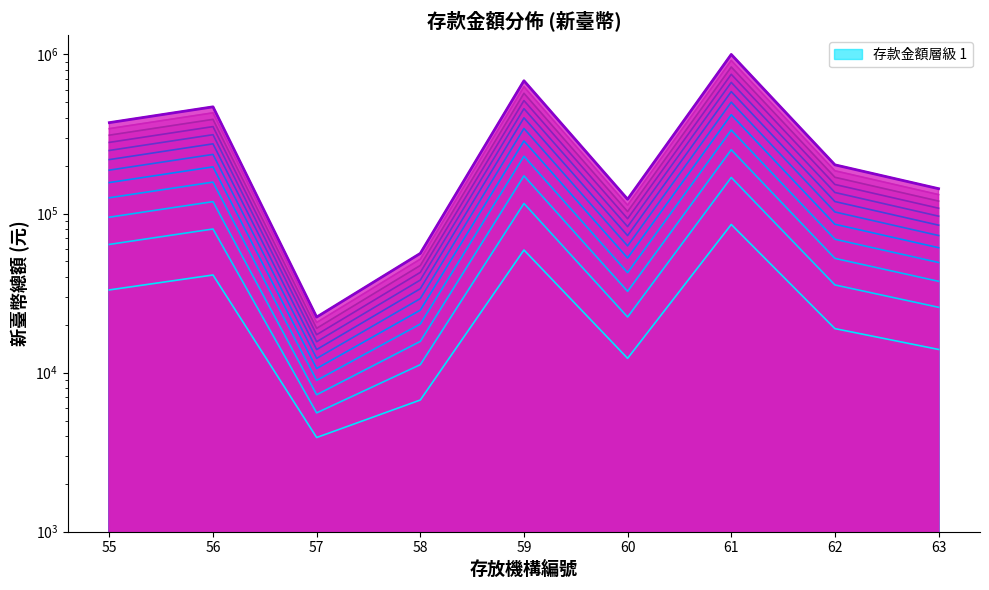

The chart shows a value of 90999.6 at 60. True or false?

False